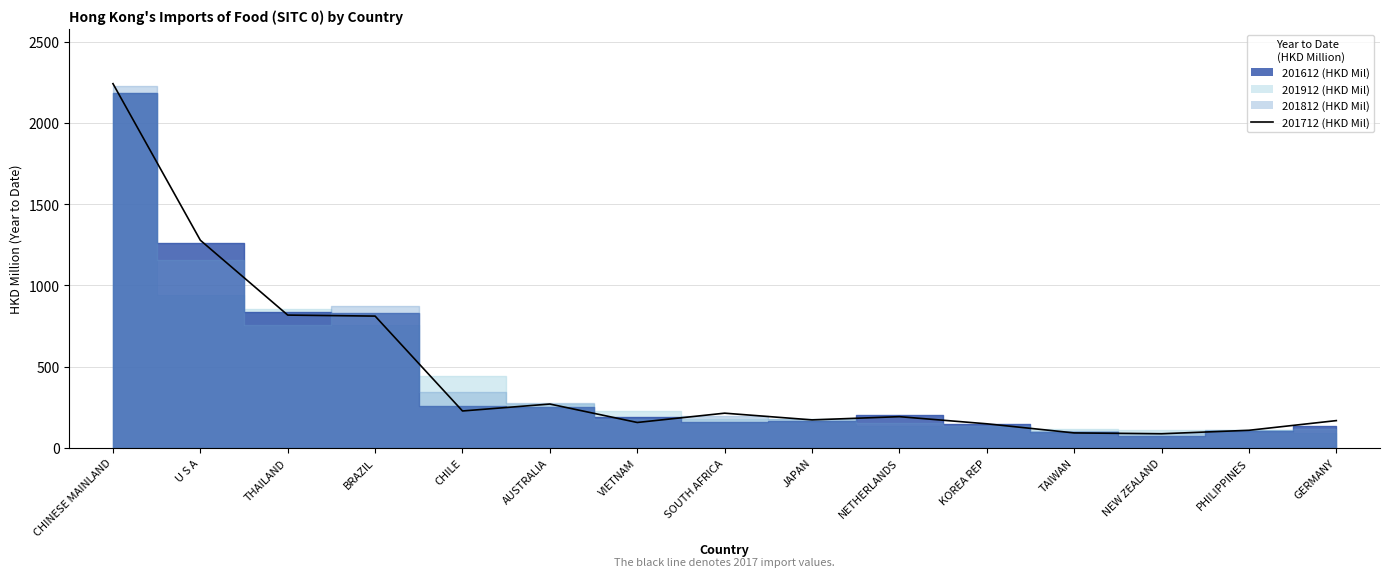

Reading left to right, list all the values displayed in this chart.

201612: CHINESE MAINLAND=2186.8	U S A=1258.4	THAILAND=835.4	BRAZIL=827.2	CHILE=257.5	AUSTRALIA=250.7	VIETNAM=186.4	SOUTH AFRICA=156.5	JAPAN=163.6	NETHERLANDS=204.1	KOREA REP=148.6	TAIWAN=96.0	NEW ZEALAND=72.9	PHILIPPINES=100.8	GERMANY=133.6
201712: CHINESE MAINLAND=2242.0	U S A=1277.8	THAILAND=817.0	BRAZIL=810.8	CHILE=226.5	AUSTRALIA=269.2	VIETNAM=155.7	SOUTH AFRICA=213.0	JAPAN=171.7	NETHERLANDS=191.5	KOREA REP=147.6	TAIWAN=91.4	NEW ZEALAND=86.3	PHILIPPINES=107.6	GERMANY=167.2
201812: CHINESE MAINLAND=2225.5	U S A=1155.7	THAILAND=758.3	BRAZIL=872.5	CHILE=342.0	AUSTRALIA=273.6	VIETNAM=177.3	SOUTH AFRICA=197.0	JAPAN=174.6	NETHERLANDS=154.7	KOREA REP=137.0	TAIWAN=104.6	NEW ZEALAND=92.5	PHILIPPINES=110.2	GERMANY=114.0
201912: CHINESE MAINLAND=2181.8	U S A=942.6	THAILAND=855.5	BRAZIL=755.5	CHILE=441.5	AUSTRALIA=266.8	VIETNAM=226.2	SOUTH AFRICA=176.6	JAPAN=175.7	NETHERLANDS=135.5	KOREA REP=133.4	TAIWAN=113.0	NEW ZEALAND=109.7	PHILIPPINES=107.6	GERMANY=88.6